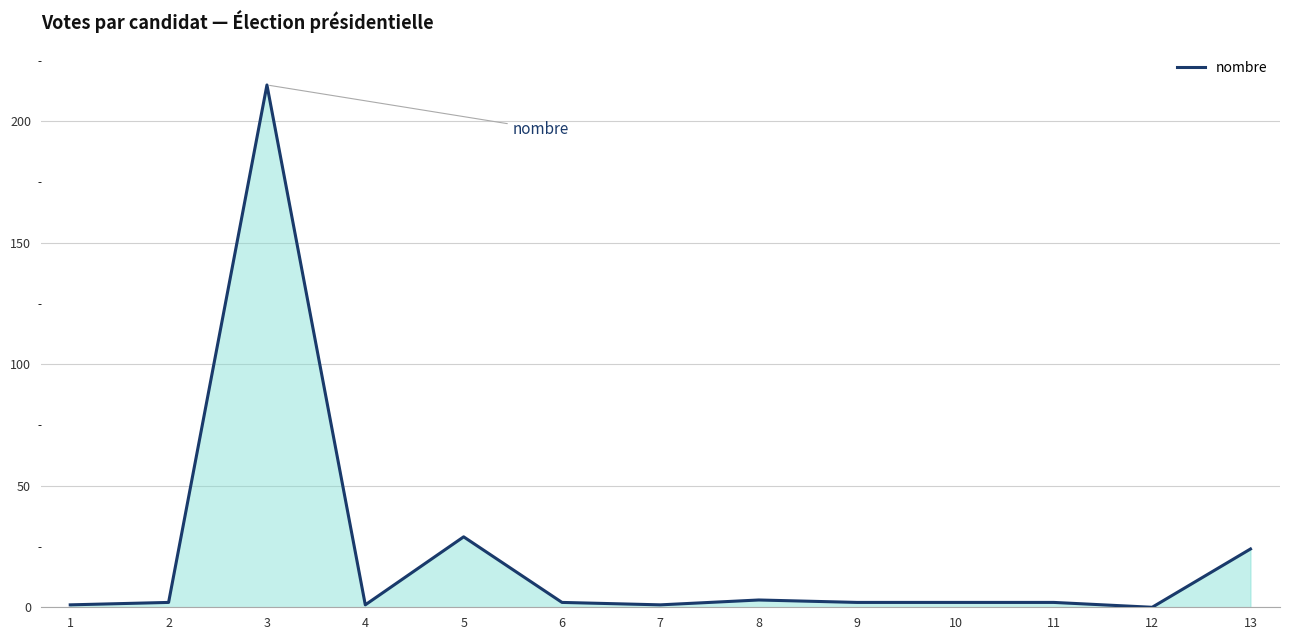

What is the maximum value shown in the chart?

215